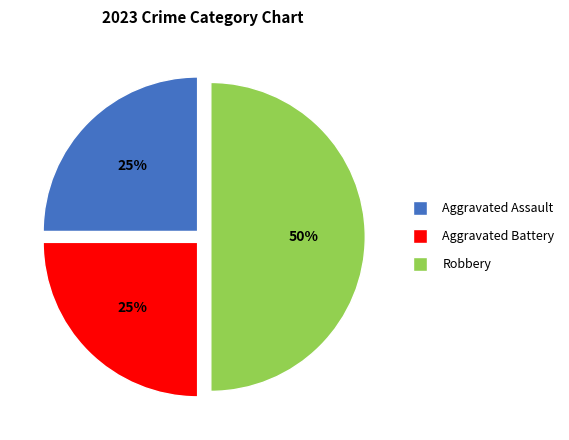

Which category has the biggest portion of the pie?

Robbery